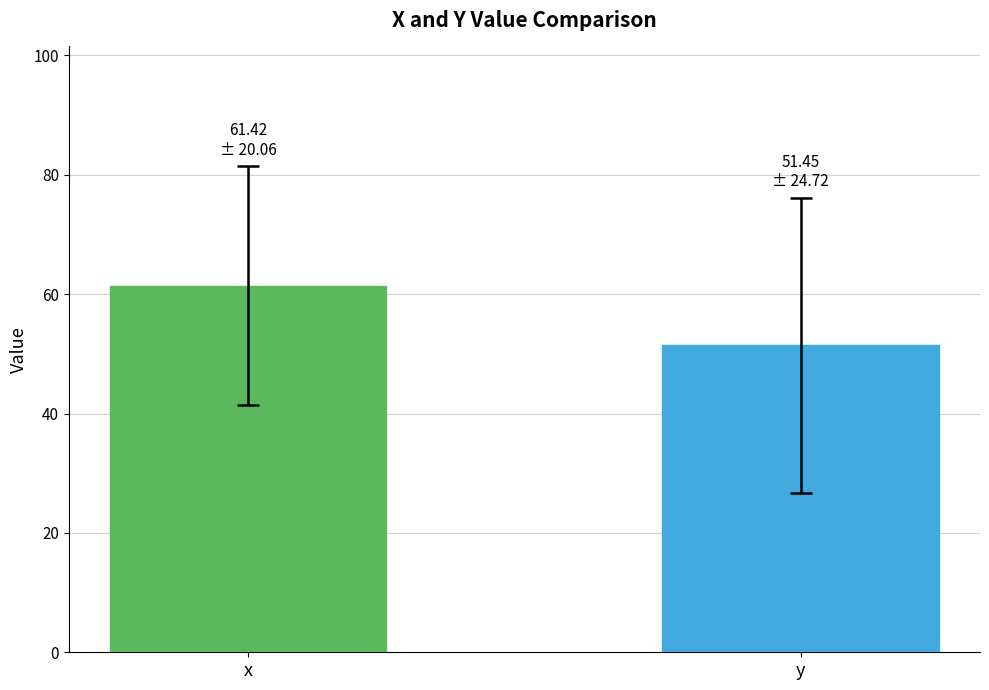

What is the greatest value displayed?

61.4